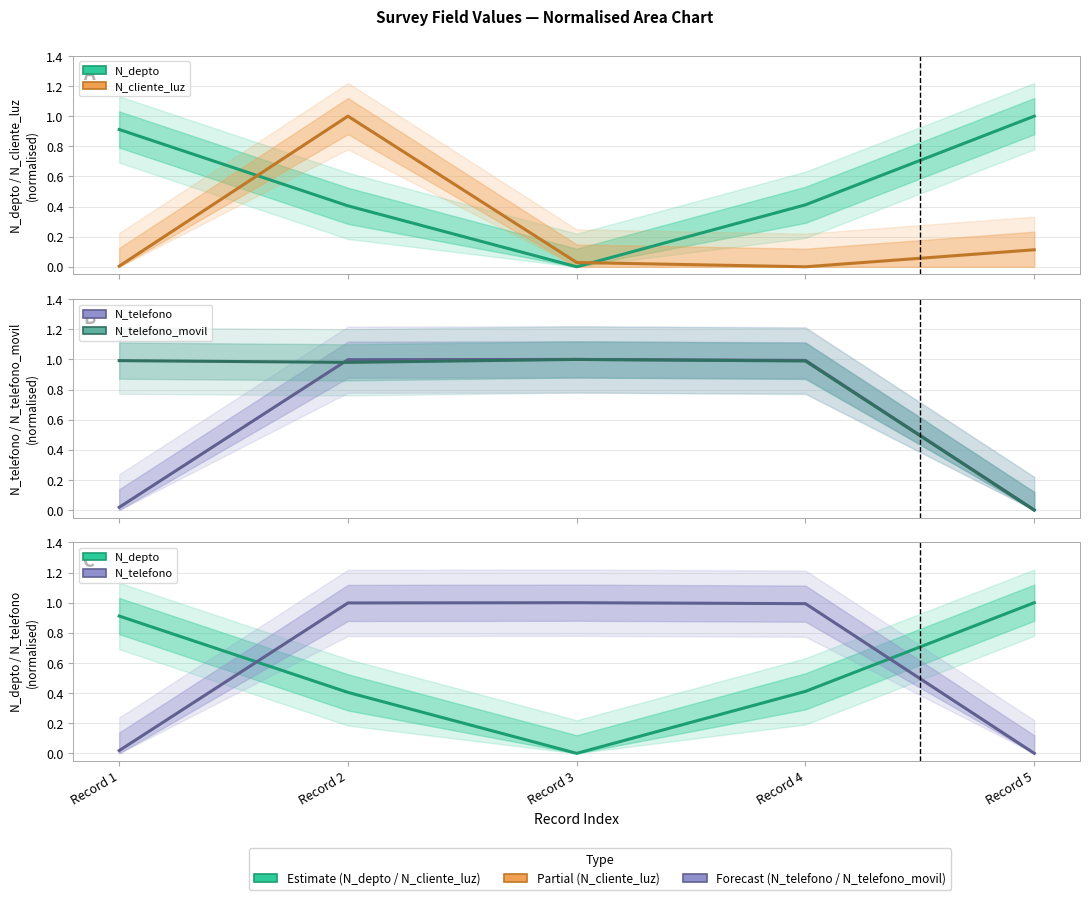

List the labels in order of N_depto value, smallest first.

Record 3, Record 2, Record 4, Record 1, Record 5